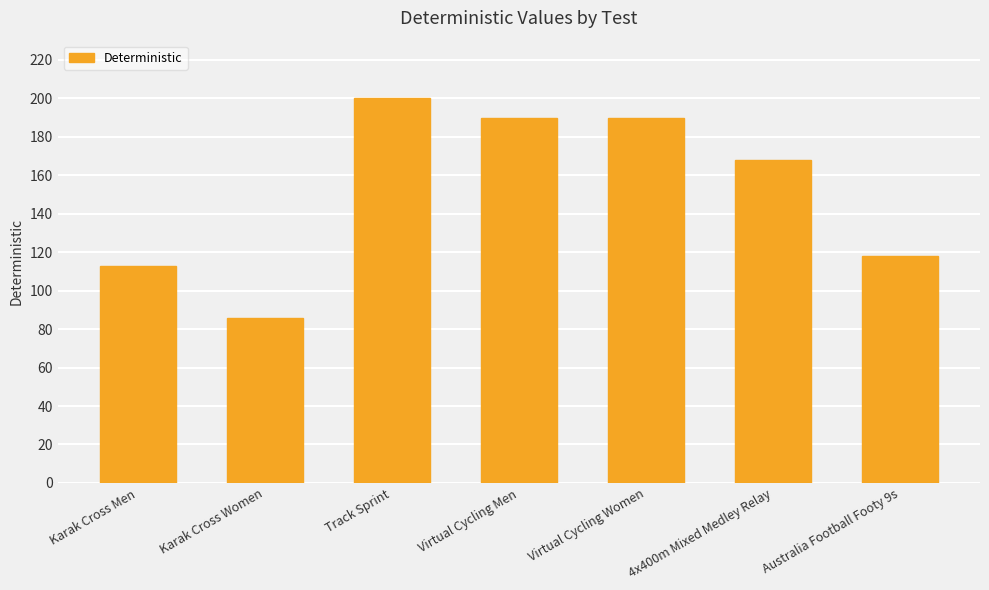

What is the difference between the values at 4x400m Mixed Medley Relay and Karak Cross Men?

55